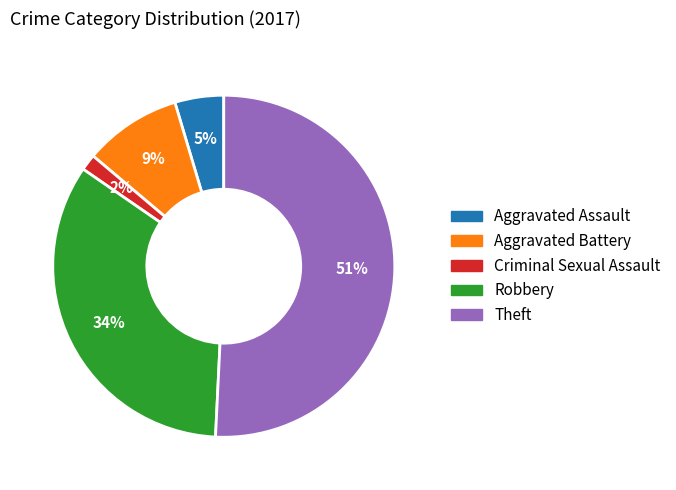

Between Criminal Sexual Assault and Theft, which is larger?

Theft